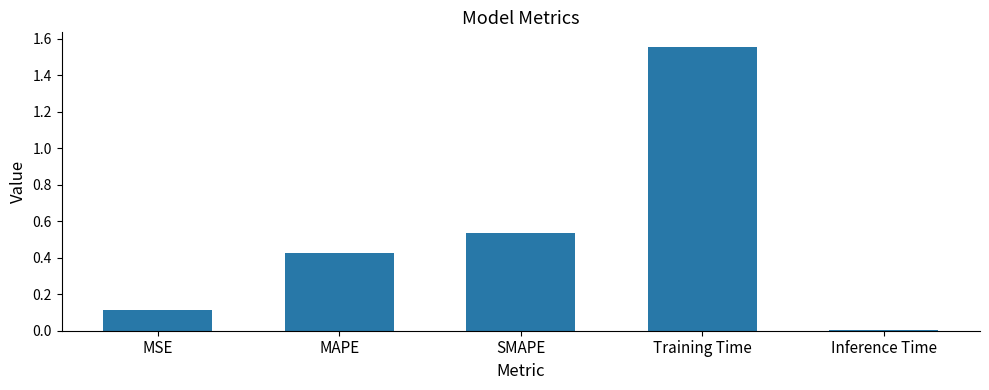

List the labels in order of value, largest first.

Training Time, SMAPE, MAPE, MSE, Inference Time